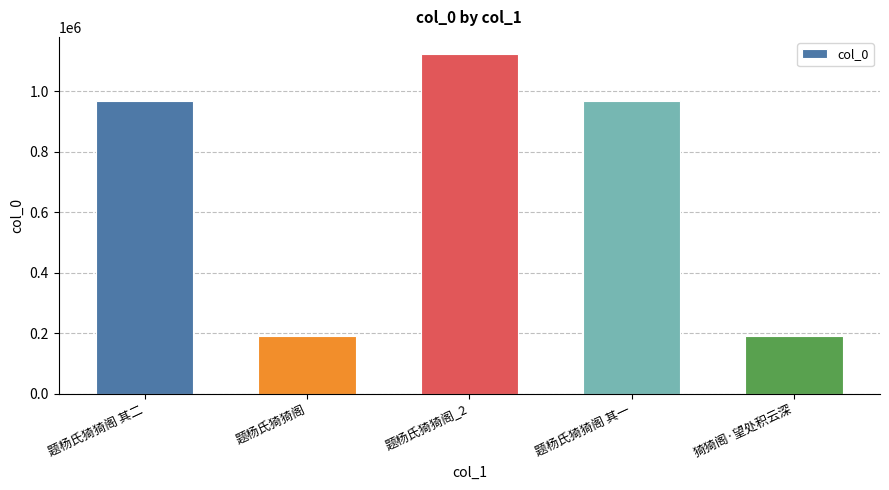

Count the number of categories in the chart.

5